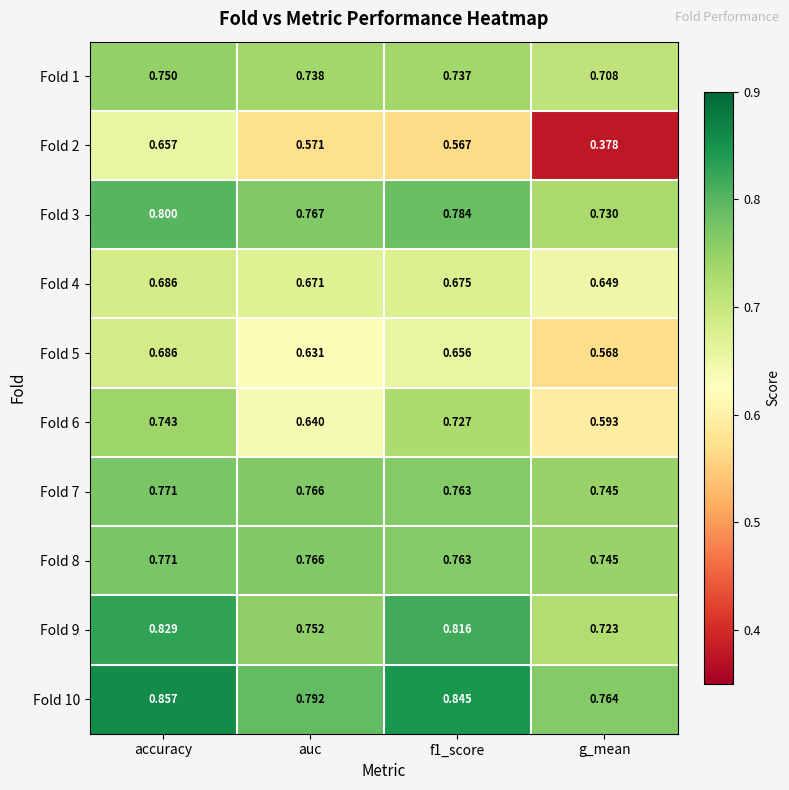

At which label does Fold 3 reach its peak?

accuracy